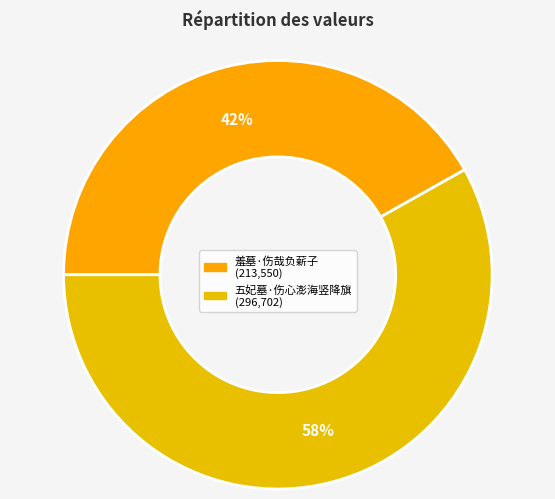

To the nearest percent, what portion does 羞墓·伤哉负薪子 represent?

42%